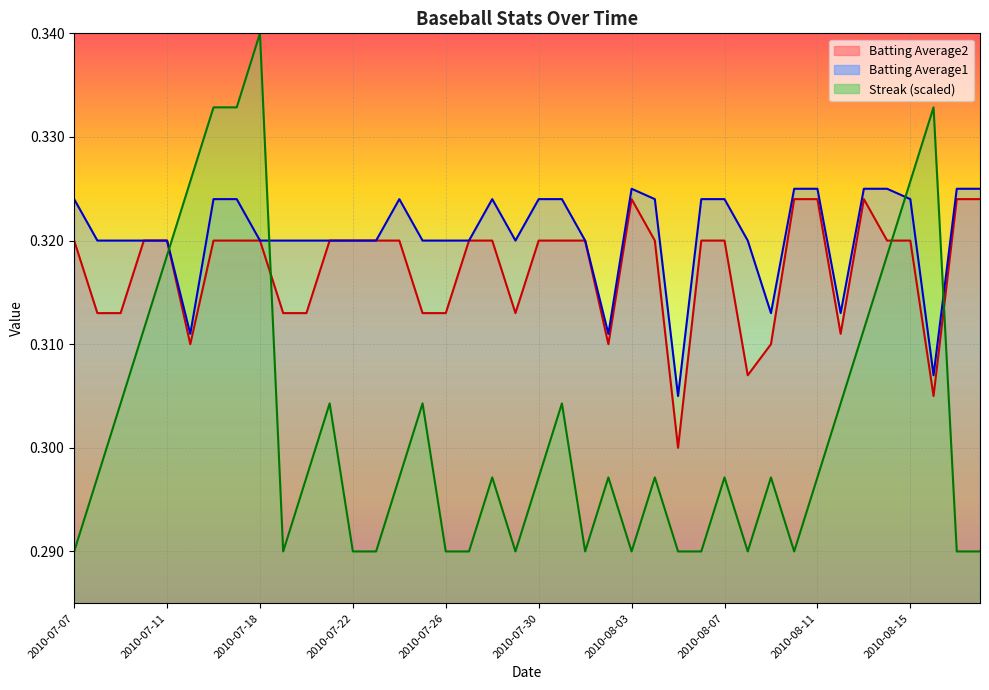

True or false: Batting Average1 and Batting Average2 intersect in this chart.

False